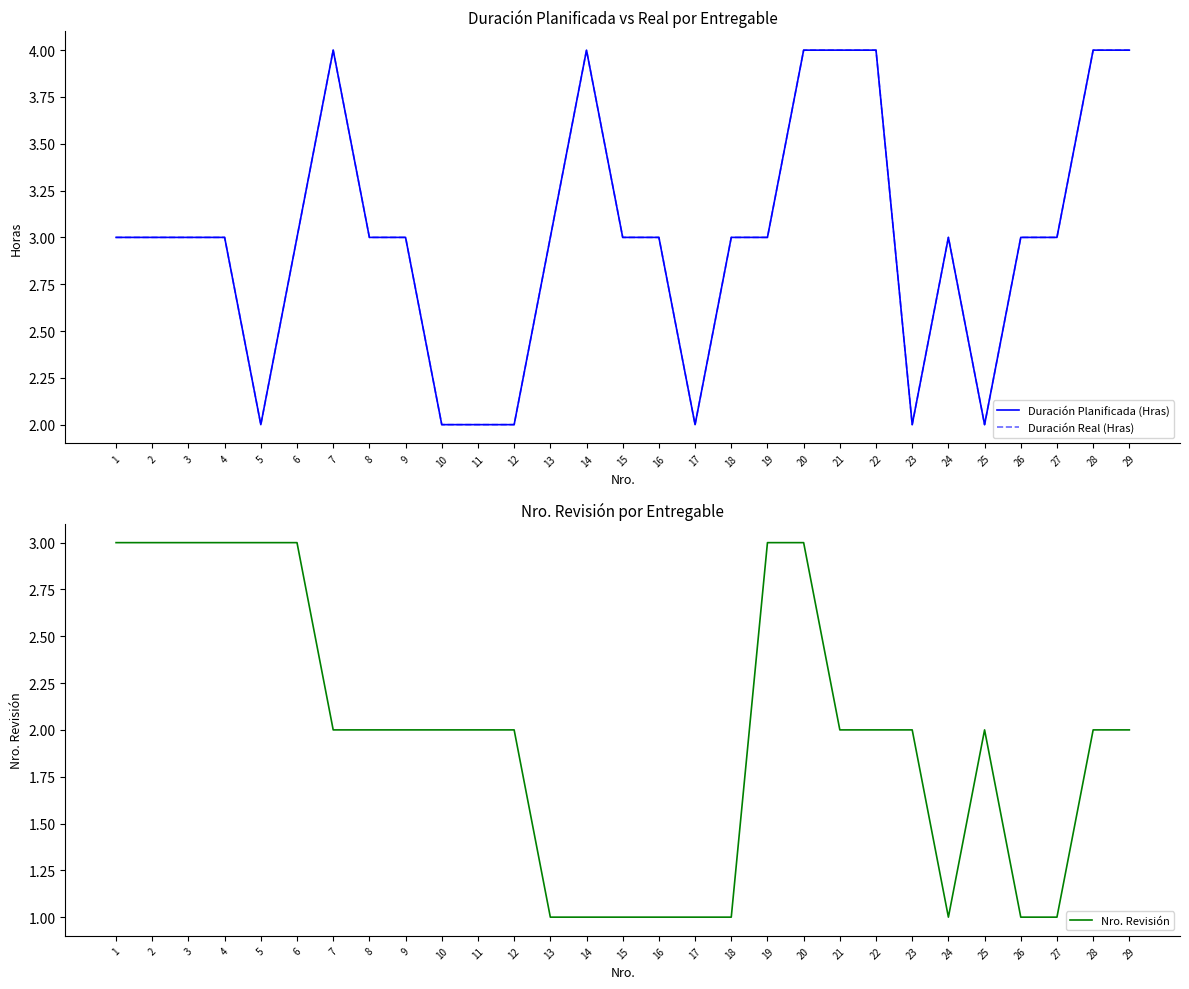

Rank the categories by Duración Real (Hras) value from lowest to highest.

5, 10, 11, 12, 17, 23, 25, 1, 2, 3, 4, 6, 8, 9, 13, 15, 16, 18, 19, 24, 26, 27, 7, 14, 20, 21, 22, 28, 29